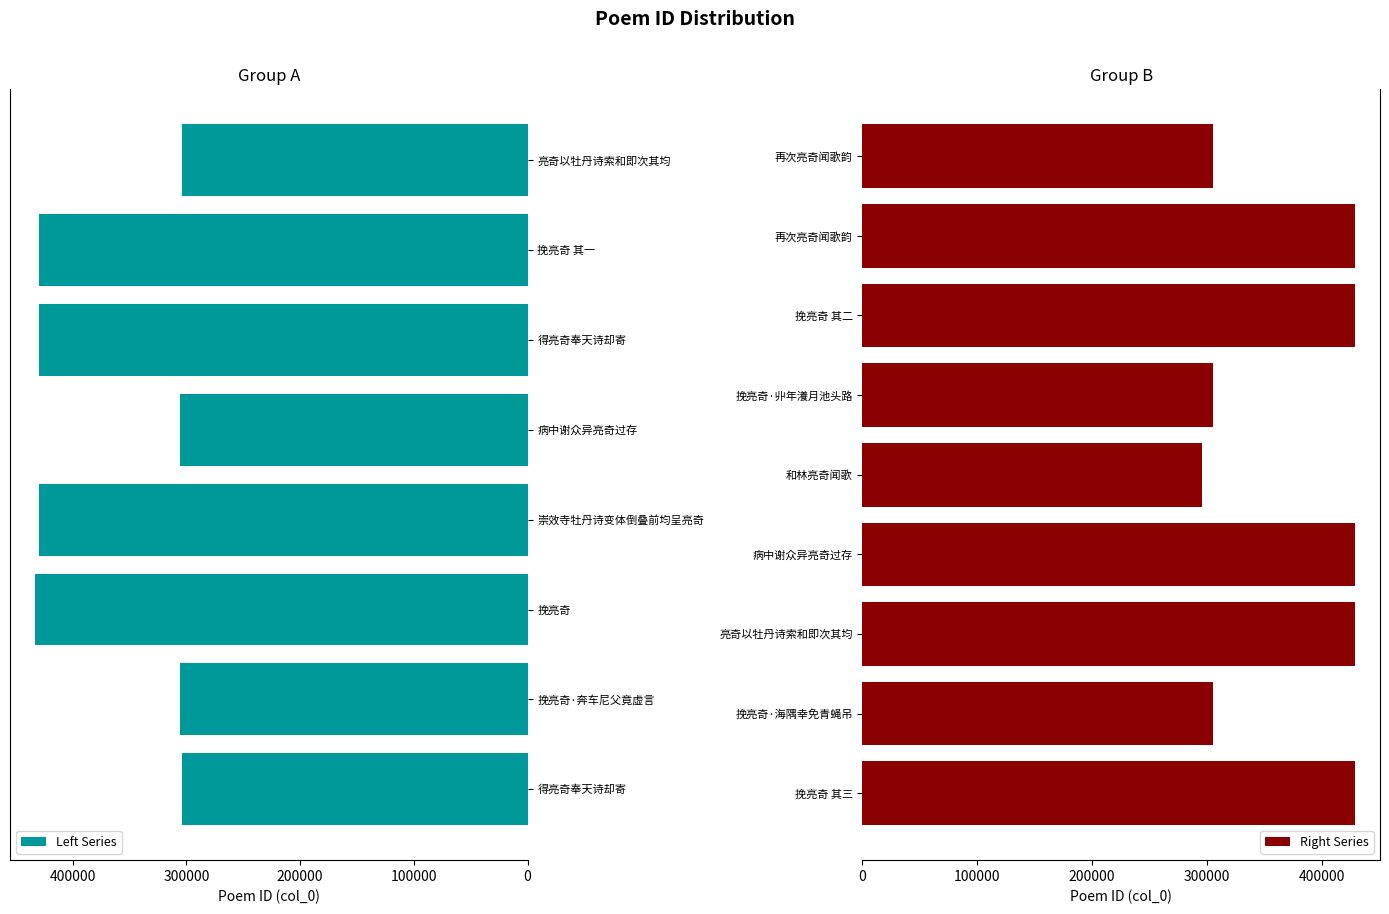

What is the maximum value shown in the chart?

433414